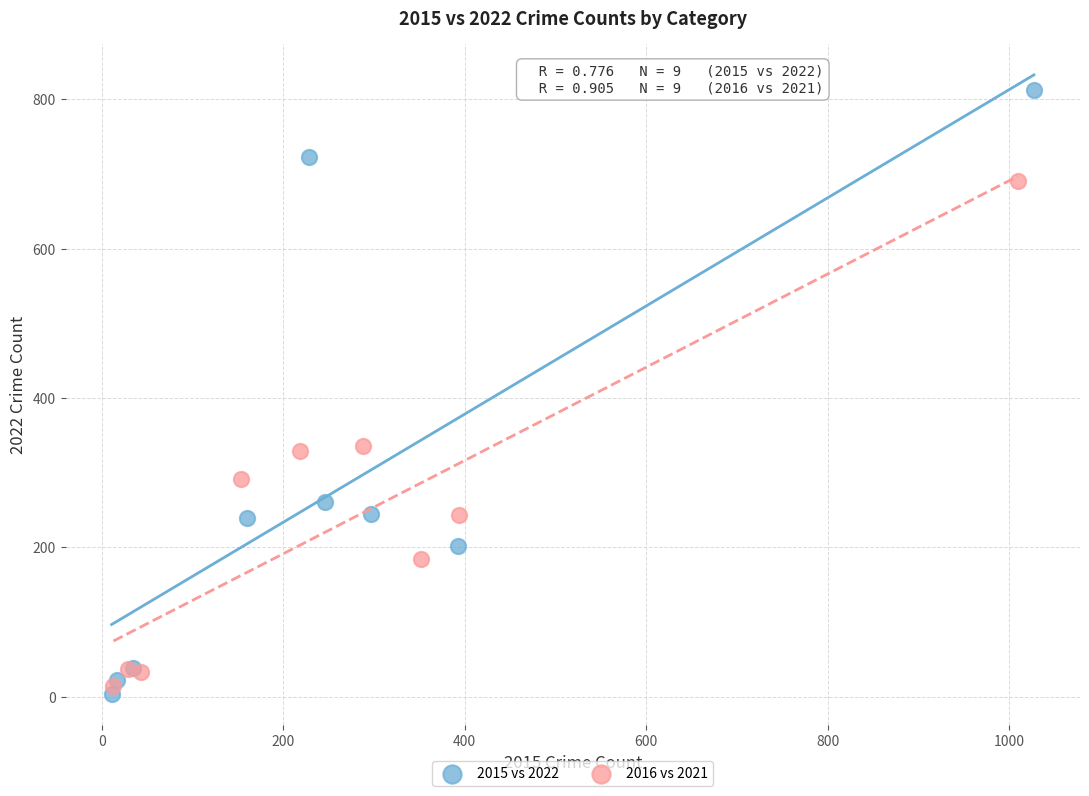

Which series reaches the maximum Y coordinate?

2015 vs 2022